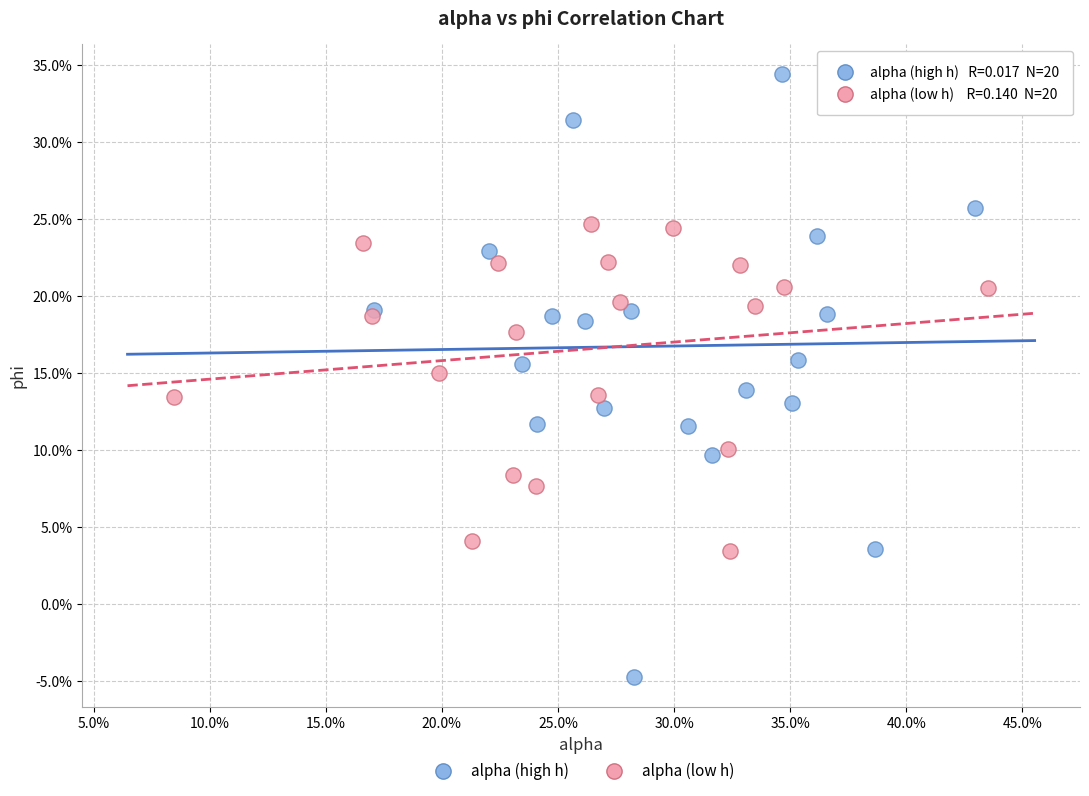

What are all the series names shown in the legend?

alpha (high h), alpha (low h)